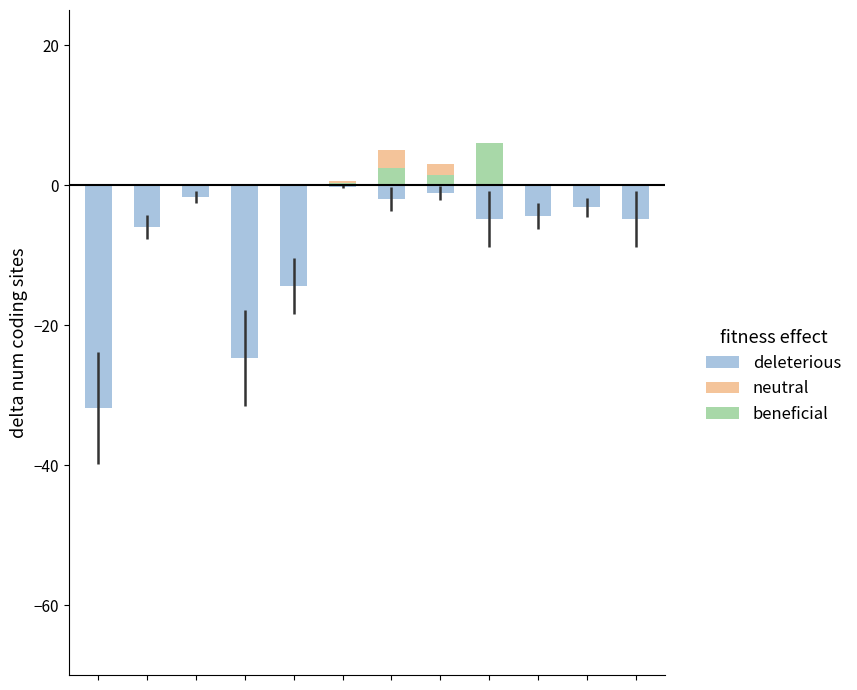

True or false: beneficial has a value of 0.0 at 3.

True